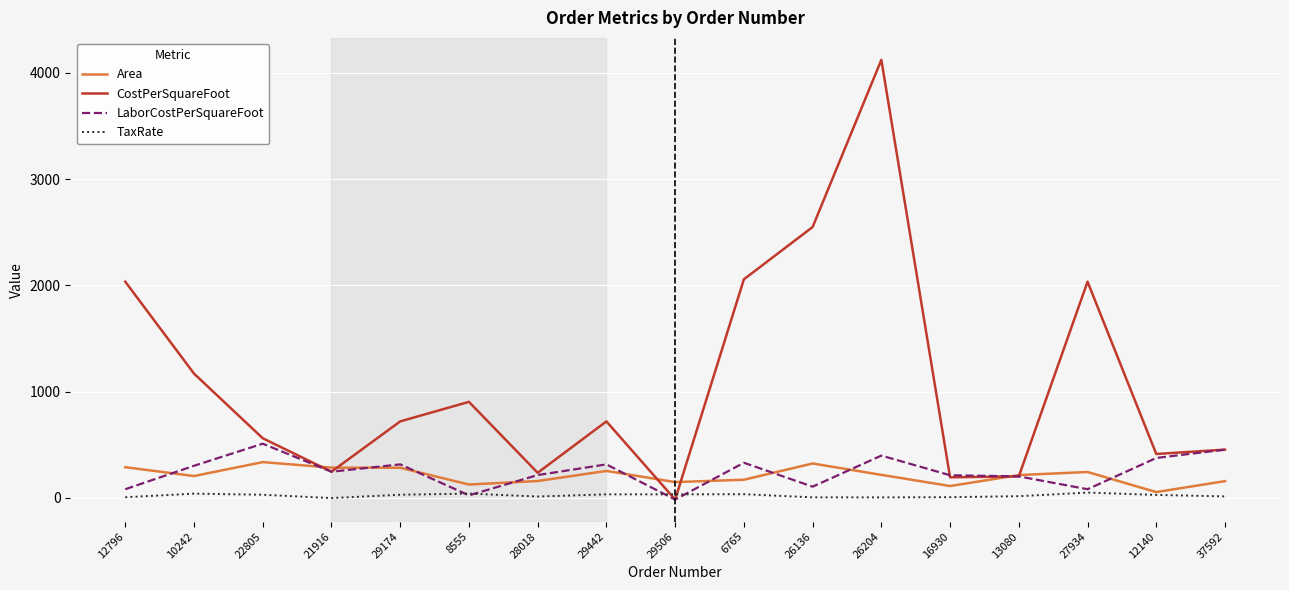

Is it true that Area equals 170.0 at 6765?

True